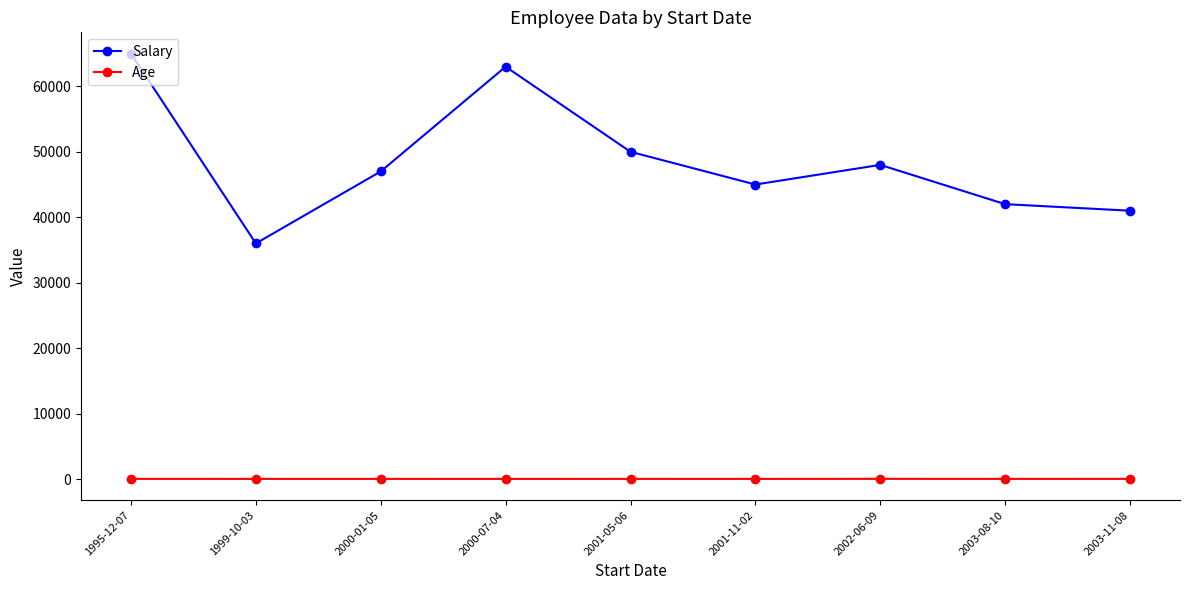

Rank the series by their maximum value, from highest to lowest.

Salary, Age